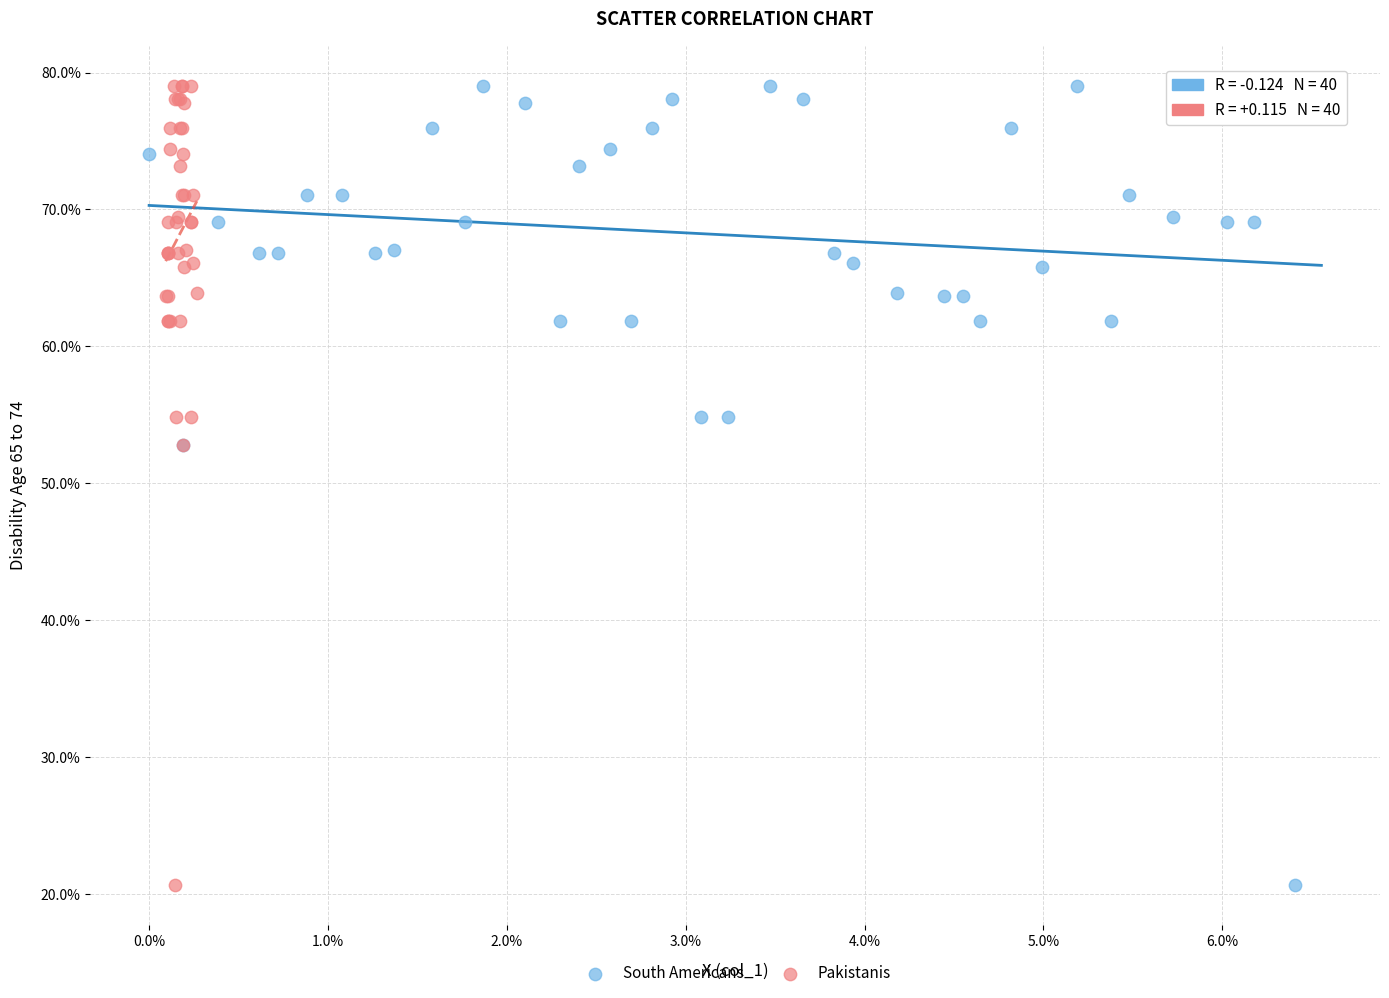

What are all the series names shown in the legend?

South Americans, Pakistanis